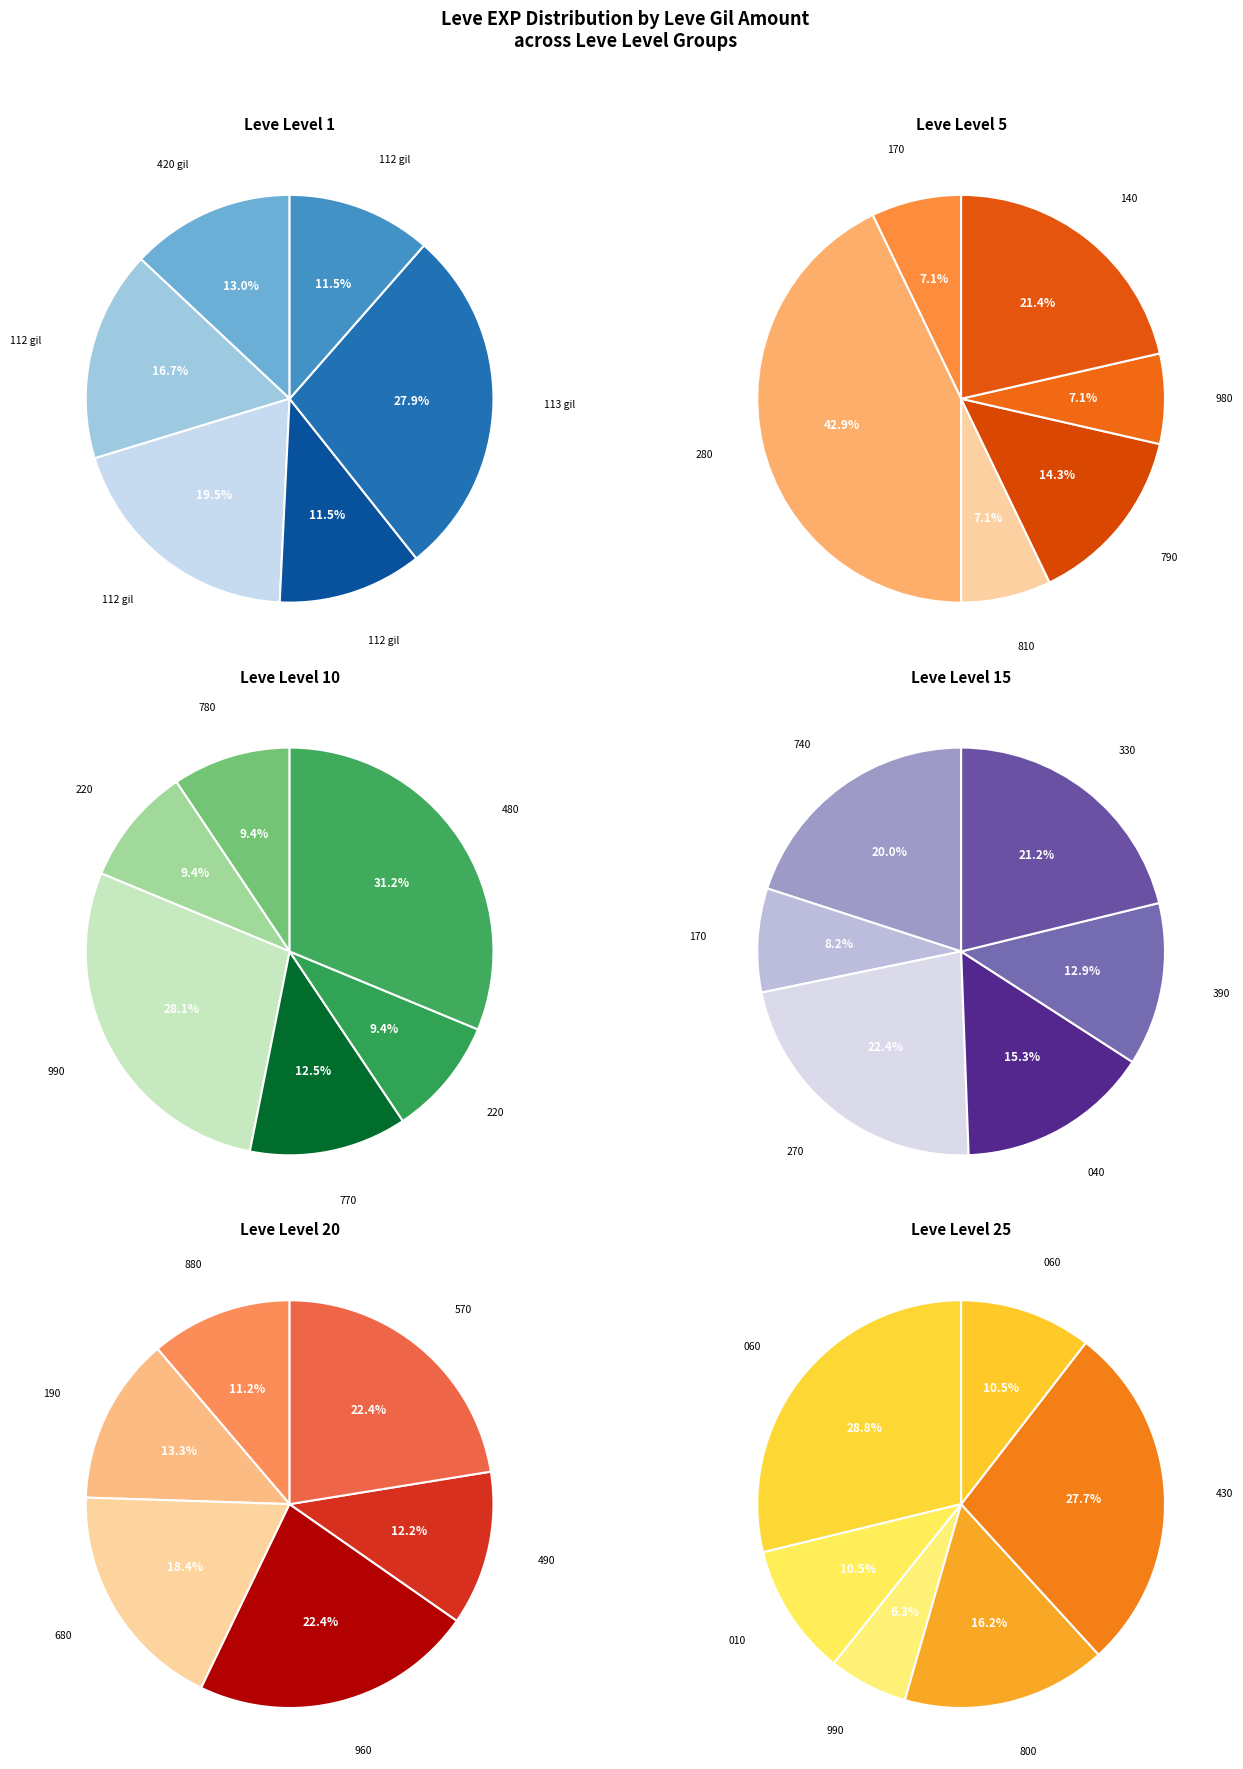

Is it true that 5 is 1% of the pie?

False